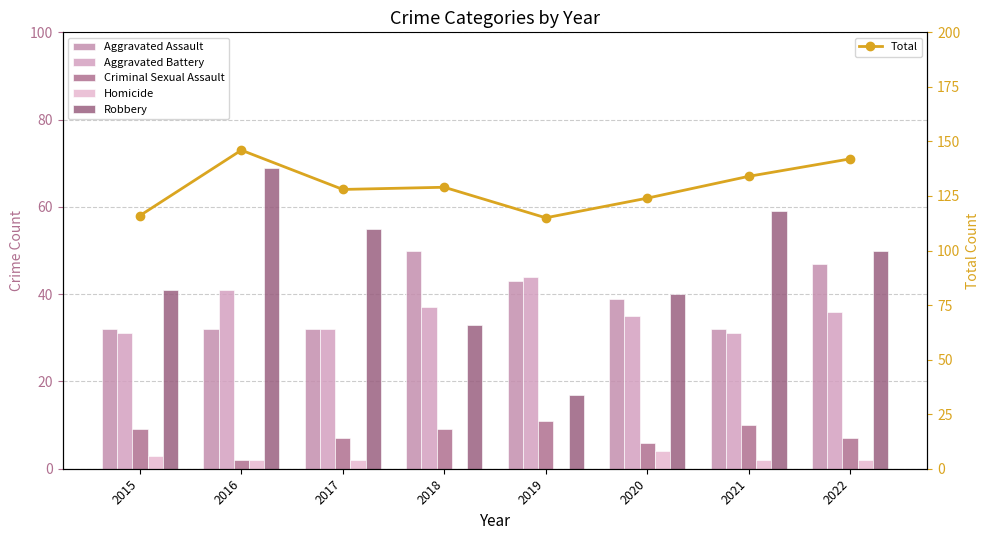

What is the average value of the Total series?

129